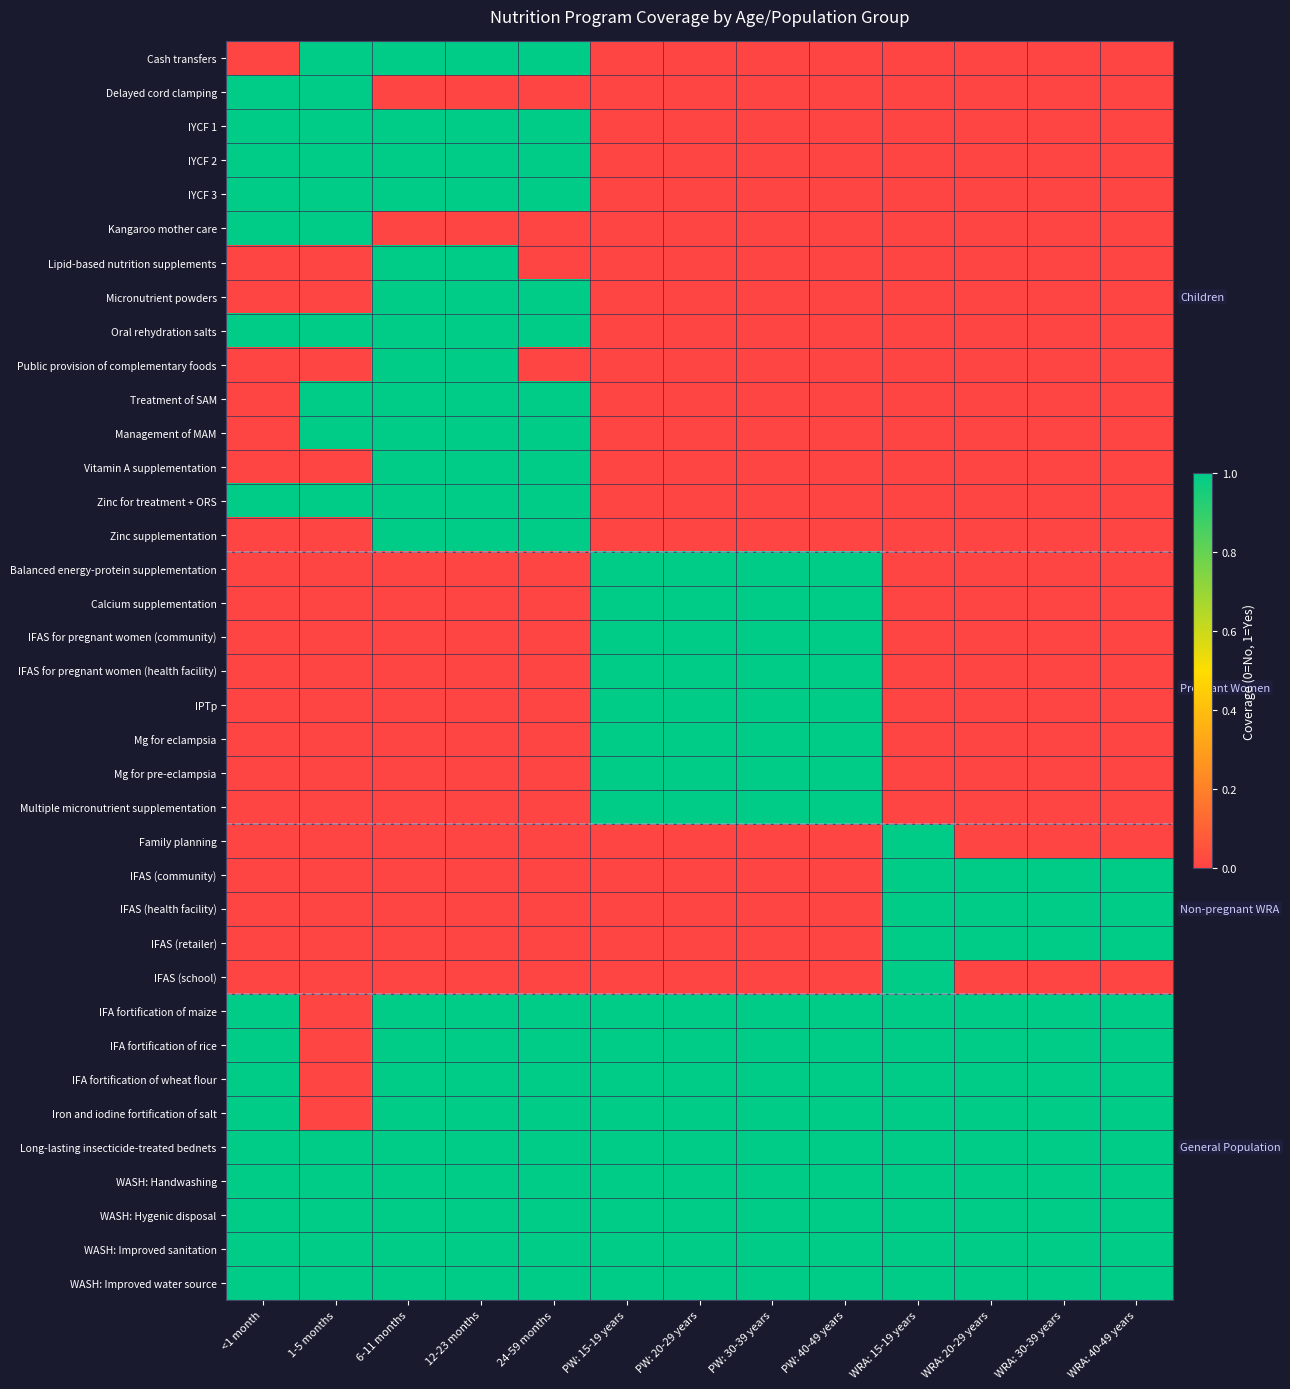

Reading left to right, transcribe all the data shown in this chart.

Cash transfers: <1 month=0	1-5 months=1	6-11 months=1	12-23 months=1	24-59 months=1	PW: 15-19 years=0	PW: 20-29 years=0	PW: 30-39 years=0	PW: 40-49 years=0	WRA: 15-19 years=0	WRA: 20-29 years=0	WRA: 30-39 years=0	WRA: 40-49 years=0
Delayed cord clamping: <1 month=1	1-5 months=1	6-11 months=0	12-23 months=0	24-59 months=0	PW: 15-19 years=0	PW: 20-29 years=0	PW: 30-39 years=0	PW: 40-49 years=0	WRA: 15-19 years=0	WRA: 20-29 years=0	WRA: 30-39 years=0	WRA: 40-49 years=0
IYCF 1: <1 month=1	1-5 months=1	6-11 months=1	12-23 months=1	24-59 months=1	PW: 15-19 years=0	PW: 20-29 years=0	PW: 30-39 years=0	PW: 40-49 years=0	WRA: 15-19 years=0	WRA: 20-29 years=0	WRA: 30-39 years=0	WRA: 40-49 years=0
IYCF 2: <1 month=1	1-5 months=1	6-11 months=1	12-23 months=1	24-59 months=1	PW: 15-19 years=0	PW: 20-29 years=0	PW: 30-39 years=0	PW: 40-49 years=0	WRA: 15-19 years=0	WRA: 20-29 years=0	WRA: 30-39 years=0	WRA: 40-49 years=0
IYCF 3: <1 month=1	1-5 months=1	6-11 months=1	12-23 months=1	24-59 months=1	PW: 15-19 years=0	PW: 20-29 years=0	PW: 30-39 years=0	PW: 40-49 years=0	WRA: 15-19 years=0	WRA: 20-29 years=0	WRA: 30-39 years=0	WRA: 40-49 years=0
Kangaroo mother care: <1 month=1	1-5 months=1	6-11 months=0	12-23 months=0	24-59 months=0	PW: 15-19 years=0	PW: 20-29 years=0	PW: 30-39 years=0	PW: 40-49 years=0	WRA: 15-19 years=0	WRA: 20-29 years=0	WRA: 30-39 years=0	WRA: 40-49 years=0
Lipid-based nutrition supplements: <1 month=0	1-5 months=0	6-11 months=1	12-23 months=1	24-59 months=0	PW: 15-19 years=0	PW: 20-29 years=0	PW: 30-39 years=0	PW: 40-49 years=0	WRA: 15-19 years=0	WRA: 20-29 years=0	WRA: 30-39 years=0	WRA: 40-49 years=0
Micronutrient powders: <1 month=0	1-5 months=0	6-11 months=1	12-23 months=1	24-59 months=1	PW: 15-19 years=0	PW: 20-29 years=0	PW: 30-39 years=0	PW: 40-49 years=0	WRA: 15-19 years=0	WRA: 20-29 years=0	WRA: 30-39 years=0	WRA: 40-49 years=0
Oral rehydration salts: <1 month=1	1-5 months=1	6-11 months=1	12-23 months=1	24-59 months=1	PW: 15-19 years=0	PW: 20-29 years=0	PW: 30-39 years=0	PW: 40-49 years=0	WRA: 15-19 years=0	WRA: 20-29 years=0	WRA: 30-39 years=0	WRA: 40-49 years=0
Public provision of complementary foods: <1 month=0	1-5 months=0	6-11 months=1	12-23 months=1	24-59 months=0	PW: 15-19 years=0	PW: 20-29 years=0	PW: 30-39 years=0	PW: 40-49 years=0	WRA: 15-19 years=0	WRA: 20-29 years=0	WRA: 30-39 years=0	WRA: 40-49 years=0
Treatment of SAM: <1 month=0	1-5 months=1	6-11 months=1	12-23 months=1	24-59 months=1	PW: 15-19 years=0	PW: 20-29 years=0	PW: 30-39 years=0	PW: 40-49 years=0	WRA: 15-19 years=0	WRA: 20-29 years=0	WRA: 30-39 years=0	WRA: 40-49 years=0
Management of MAM: <1 month=0	1-5 months=1	6-11 months=1	12-23 months=1	24-59 months=1	PW: 15-19 years=0	PW: 20-29 years=0	PW: 30-39 years=0	PW: 40-49 years=0	WRA: 15-19 years=0	WRA: 20-29 years=0	WRA: 30-39 years=0	WRA: 40-49 years=0
Vitamin A supplementation: <1 month=0	1-5 months=0	6-11 months=1	12-23 months=1	24-59 months=1	PW: 15-19 years=0	PW: 20-29 years=0	PW: 30-39 years=0	PW: 40-49 years=0	WRA: 15-19 years=0	WRA: 20-29 years=0	WRA: 30-39 years=0	WRA: 40-49 years=0
Zinc for treatment + ORS: <1 month=1	1-5 months=1	6-11 months=1	12-23 months=1	24-59 months=1	PW: 15-19 years=0	PW: 20-29 years=0	PW: 30-39 years=0	PW: 40-49 years=0	WRA: 15-19 years=0	WRA: 20-29 years=0	WRA: 30-39 years=0	WRA: 40-49 years=0
Zinc supplementation: <1 month=0	1-5 months=0	6-11 months=1	12-23 months=1	24-59 months=1	PW: 15-19 years=0	PW: 20-29 years=0	PW: 30-39 years=0	PW: 40-49 years=0	WRA: 15-19 years=0	WRA: 20-29 years=0	WRA: 30-39 years=0	WRA: 40-49 years=0
Balanced energy-protein supplementation: <1 month=0	1-5 months=0	6-11 months=0	12-23 months=0	24-59 months=0	PW: 15-19 years=1	PW: 20-29 years=1	PW: 30-39 years=1	PW: 40-49 years=1	WRA: 15-19 years=0	WRA: 20-29 years=0	WRA: 30-39 years=0	WRA: 40-49 years=0
Calcium supplementation: <1 month=0	1-5 months=0	6-11 months=0	12-23 months=0	24-59 months=0	PW: 15-19 years=1	PW: 20-29 years=1	PW: 30-39 years=1	PW: 40-49 years=1	WRA: 15-19 years=0	WRA: 20-29 years=0	WRA: 30-39 years=0	WRA: 40-49 years=0
IFAS for pregnant women (community): <1 month=0	1-5 months=0	6-11 months=0	12-23 months=0	24-59 months=0	PW: 15-19 years=1	PW: 20-29 years=1	PW: 30-39 years=1	PW: 40-49 years=1	WRA: 15-19 years=0	WRA: 20-29 years=0	WRA: 30-39 years=0	WRA: 40-49 years=0
IFAS for pregnant women (health facility): <1 month=0	1-5 months=0	6-11 months=0	12-23 months=0	24-59 months=0	PW: 15-19 years=1	PW: 20-29 years=1	PW: 30-39 years=1	PW: 40-49 years=1	WRA: 15-19 years=0	WRA: 20-29 years=0	WRA: 30-39 years=0	WRA: 40-49 years=0
IPTp: <1 month=0	1-5 months=0	6-11 months=0	12-23 months=0	24-59 months=0	PW: 15-19 years=1	PW: 20-29 years=1	PW: 30-39 years=1	PW: 40-49 years=1	WRA: 15-19 years=0	WRA: 20-29 years=0	WRA: 30-39 years=0	WRA: 40-49 years=0
Mg for eclampsia: <1 month=0	1-5 months=0	6-11 months=0	12-23 months=0	24-59 months=0	PW: 15-19 years=1	PW: 20-29 years=1	PW: 30-39 years=1	PW: 40-49 years=1	WRA: 15-19 years=0	WRA: 20-29 years=0	WRA: 30-39 years=0	WRA: 40-49 years=0
Mg for pre-eclampsia: <1 month=0	1-5 months=0	6-11 months=0	12-23 months=0	24-59 months=0	PW: 15-19 years=1	PW: 20-29 years=1	PW: 30-39 years=1	PW: 40-49 years=1	WRA: 15-19 years=0	WRA: 20-29 years=0	WRA: 30-39 years=0	WRA: 40-49 years=0
Multiple micronutrient supplementation: <1 month=0	1-5 months=0	6-11 months=0	12-23 months=0	24-59 months=0	PW: 15-19 years=1	PW: 20-29 years=1	PW: 30-39 years=1	PW: 40-49 years=1	WRA: 15-19 years=0	WRA: 20-29 years=0	WRA: 30-39 years=0	WRA: 40-49 years=0
Family planning: <1 month=0	1-5 months=0	6-11 months=0	12-23 months=0	24-59 months=0	PW: 15-19 years=0	PW: 20-29 years=0	PW: 30-39 years=0	PW: 40-49 years=0	WRA: 15-19 years=1	WRA: 20-29 years=0	WRA: 30-39 years=0	WRA: 40-49 years=0
IFAS (community): <1 month=0	1-5 months=0	6-11 months=0	12-23 months=0	24-59 months=0	PW: 15-19 years=0	PW: 20-29 years=0	PW: 30-39 years=0	PW: 40-49 years=0	WRA: 15-19 years=1	WRA: 20-29 years=1	WRA: 30-39 years=1	WRA: 40-49 years=1
IFAS (health facility): <1 month=0	1-5 months=0	6-11 months=0	12-23 months=0	24-59 months=0	PW: 15-19 years=0	PW: 20-29 years=0	PW: 30-39 years=0	PW: 40-49 years=0	WRA: 15-19 years=1	WRA: 20-29 years=1	WRA: 30-39 years=1	WRA: 40-49 years=1
IFAS (retailer): <1 month=0	1-5 months=0	6-11 months=0	12-23 months=0	24-59 months=0	PW: 15-19 years=0	PW: 20-29 years=0	PW: 30-39 years=0	PW: 40-49 years=0	WRA: 15-19 years=1	WRA: 20-29 years=1	WRA: 30-39 years=1	WRA: 40-49 years=1
IFAS (school): <1 month=0	1-5 months=0	6-11 months=0	12-23 months=0	24-59 months=0	PW: 15-19 years=0	PW: 20-29 years=0	PW: 30-39 years=0	PW: 40-49 years=0	WRA: 15-19 years=1	WRA: 20-29 years=0	WRA: 30-39 years=0	WRA: 40-49 years=0
IFA fortification of maize: <1 month=1	1-5 months=0	6-11 months=1	12-23 months=1	24-59 months=1	PW: 15-19 years=1	PW: 20-29 years=1	PW: 30-39 years=1	PW: 40-49 years=1	WRA: 15-19 years=1	WRA: 20-29 years=1	WRA: 30-39 years=1	WRA: 40-49 years=1
IFA fortification of rice: <1 month=1	1-5 months=0	6-11 months=1	12-23 months=1	24-59 months=1	PW: 15-19 years=1	PW: 20-29 years=1	PW: 30-39 years=1	PW: 40-49 years=1	WRA: 15-19 years=1	WRA: 20-29 years=1	WRA: 30-39 years=1	WRA: 40-49 years=1
IFA fortification of wheat flour: <1 month=1	1-5 months=0	6-11 months=1	12-23 months=1	24-59 months=1	PW: 15-19 years=1	PW: 20-29 years=1	PW: 30-39 years=1	PW: 40-49 years=1	WRA: 15-19 years=1	WRA: 20-29 years=1	WRA: 30-39 years=1	WRA: 40-49 years=1
Iron and iodine fortification of salt: <1 month=1	1-5 months=0	6-11 months=1	12-23 months=1	24-59 months=1	PW: 15-19 years=1	PW: 20-29 years=1	PW: 30-39 years=1	PW: 40-49 years=1	WRA: 15-19 years=1	WRA: 20-29 years=1	WRA: 30-39 years=1	WRA: 40-49 years=1
Long-lasting insecticide-treated bednets: <1 month=1	1-5 months=1	6-11 months=1	12-23 months=1	24-59 months=1	PW: 15-19 years=1	PW: 20-29 years=1	PW: 30-39 years=1	PW: 40-49 years=1	WRA: 15-19 years=1	WRA: 20-29 years=1	WRA: 30-39 years=1	WRA: 40-49 years=1
WASH: Handwashing: <1 month=1	1-5 months=1	6-11 months=1	12-23 months=1	24-59 months=1	PW: 15-19 years=1	PW: 20-29 years=1	PW: 30-39 years=1	PW: 40-49 years=1	WRA: 15-19 years=1	WRA: 20-29 years=1	WRA: 30-39 years=1	WRA: 40-49 years=1
WASH: Hygenic disposal: <1 month=1	1-5 months=1	6-11 months=1	12-23 months=1	24-59 months=1	PW: 15-19 years=1	PW: 20-29 years=1	PW: 30-39 years=1	PW: 40-49 years=1	WRA: 15-19 years=1	WRA: 20-29 years=1	WRA: 30-39 years=1	WRA: 40-49 years=1
WASH: Improved sanitation: <1 month=1	1-5 months=1	6-11 months=1	12-23 months=1	24-59 months=1	PW: 15-19 years=1	PW: 20-29 years=1	PW: 30-39 years=1	PW: 40-49 years=1	WRA: 15-19 years=1	WRA: 20-29 years=1	WRA: 30-39 years=1	WRA: 40-49 years=1
WASH: Improved water source: <1 month=1	1-5 months=1	6-11 months=1	12-23 months=1	24-59 months=1	PW: 15-19 years=1	PW: 20-29 years=1	PW: 30-39 years=1	PW: 40-49 years=1	WRA: 15-19 years=1	WRA: 20-29 years=1	WRA: 30-39 years=1	WRA: 40-49 years=1